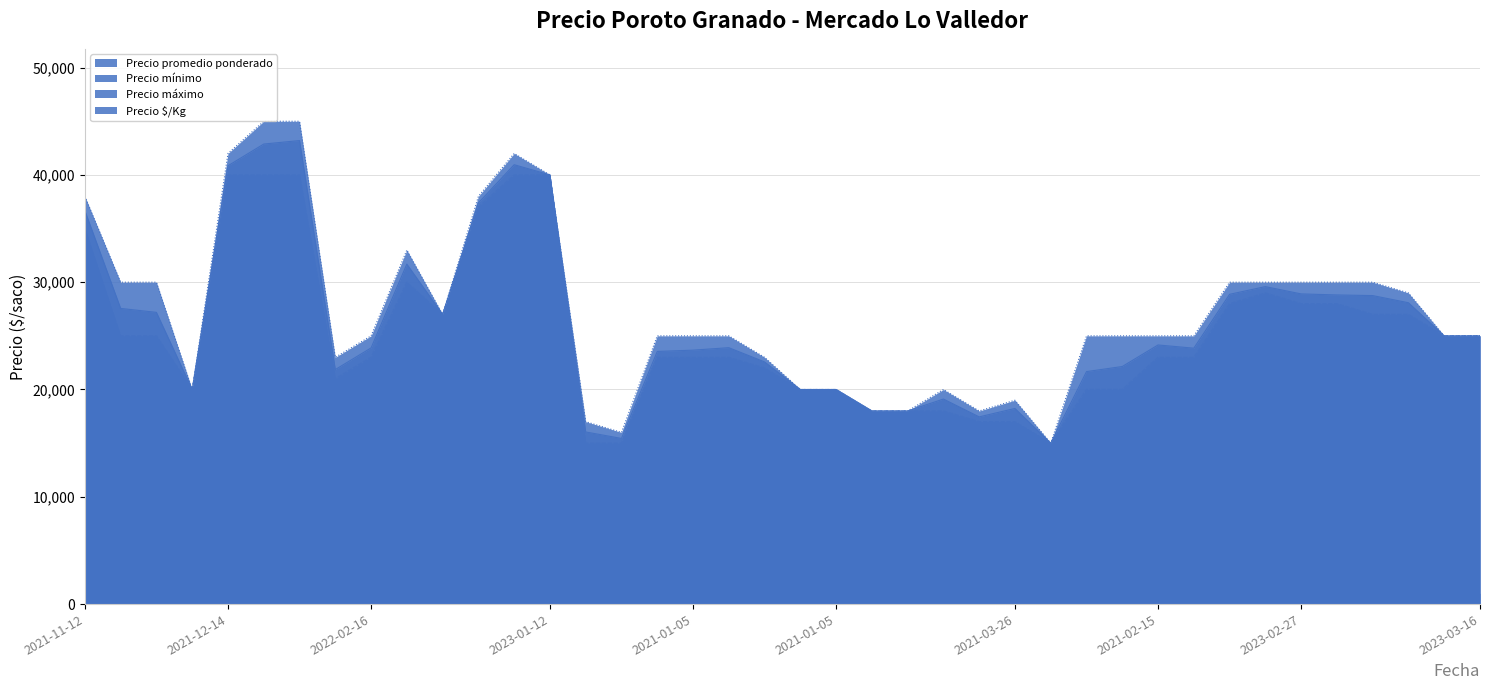

Which series has the largest total across all categories?

Precio máximo